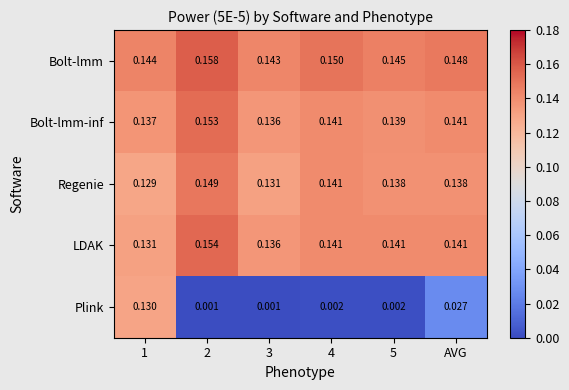

Which series has the largest total across all categories?

Bolt-lmm